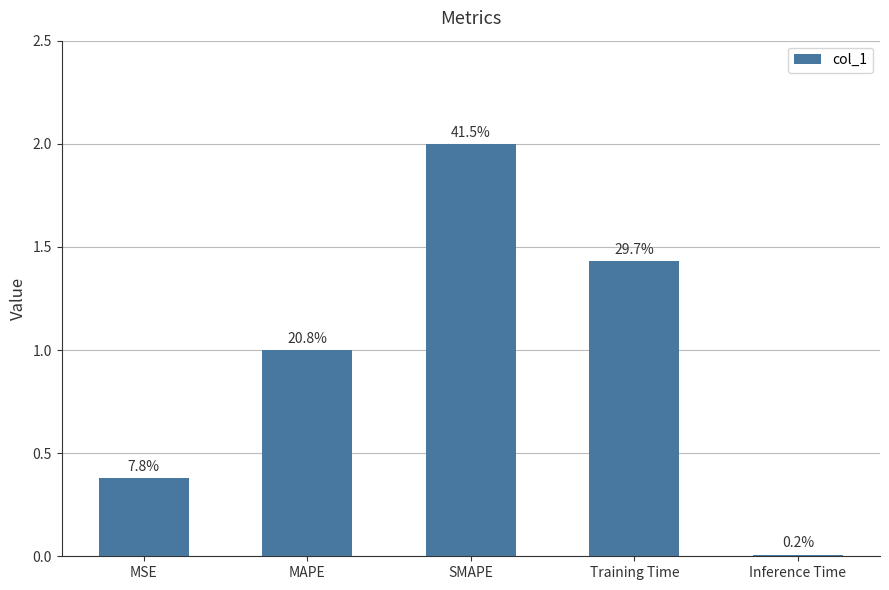

What is the label of the 3rd bar from the right?

SMAPE